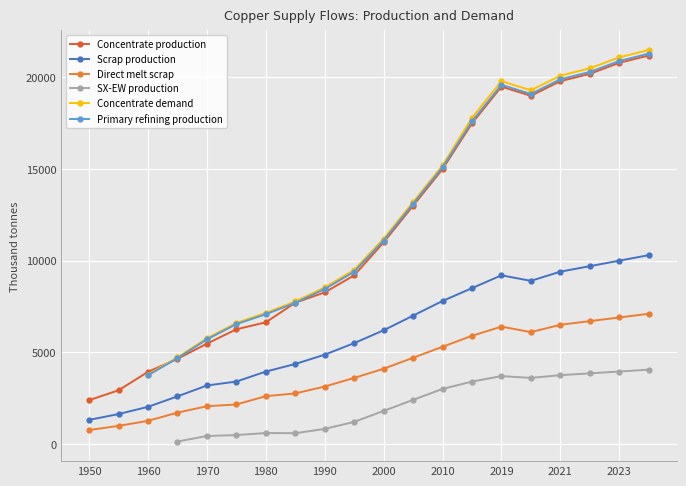

True or false: Concentrate production has more than 1 points higher than both neighbors.

False